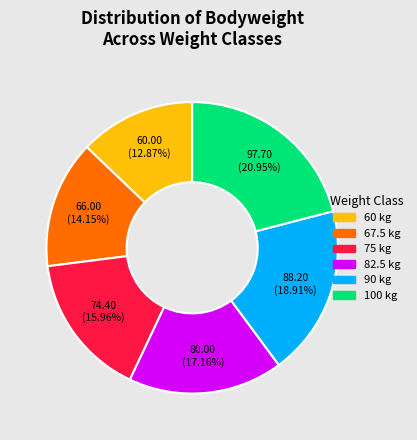

To the nearest percent, what is the combined percentage of 90 and 60?

32%